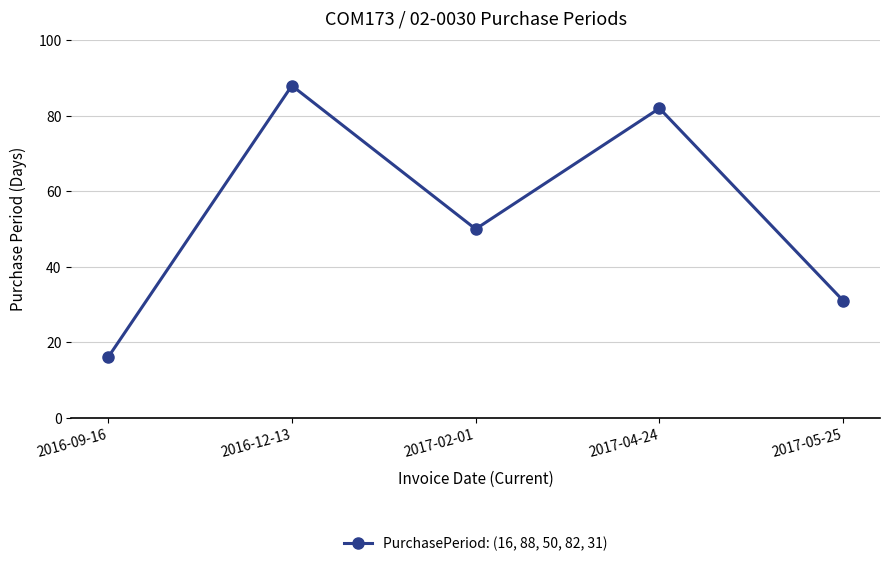

Reading right to left, what are all the values shown in this chart?

31	82	50	88	16